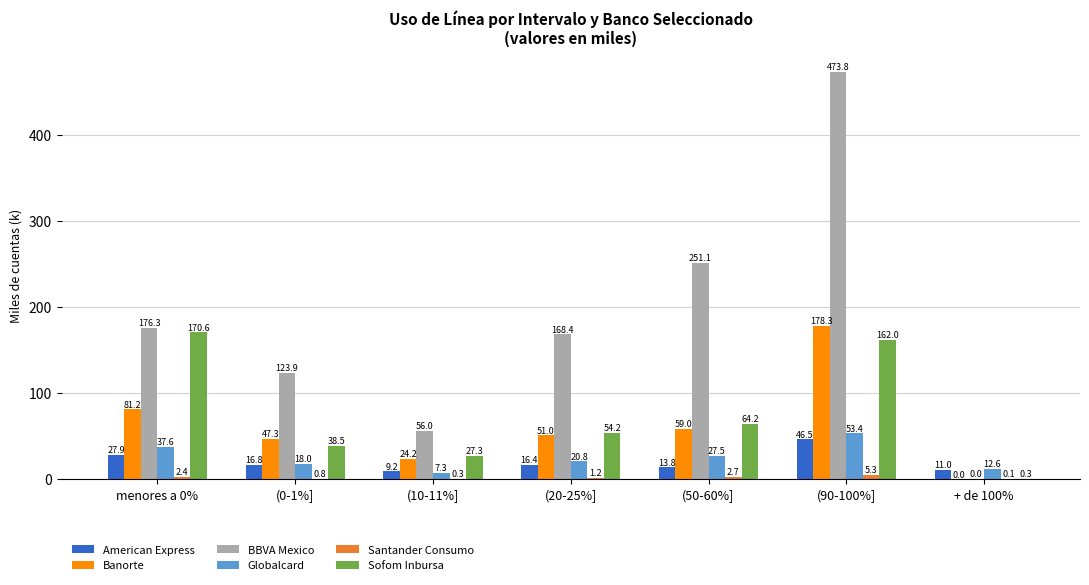

Between (0-1%] and (90-100%], which series saw the biggest shift?

BBVA Mexico